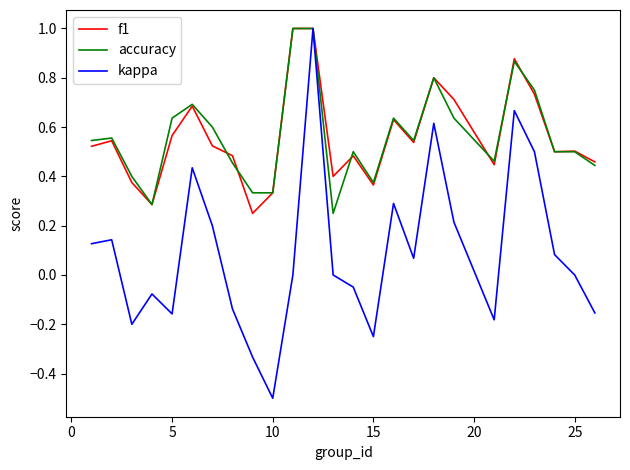

What is the maximum value for accuracy?

1.0